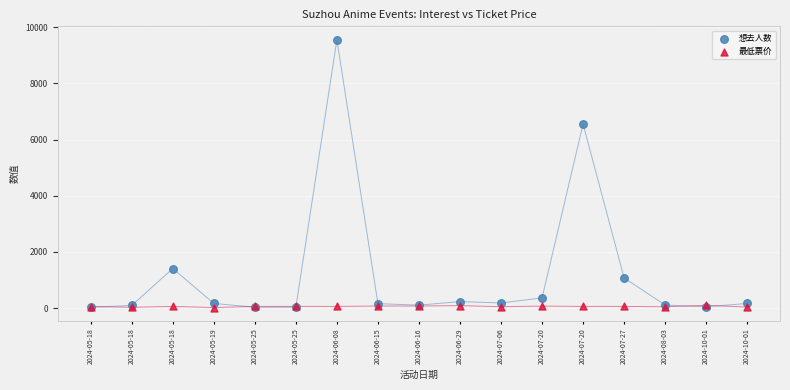

Across all series, what Y value is closest to 4785?

6550